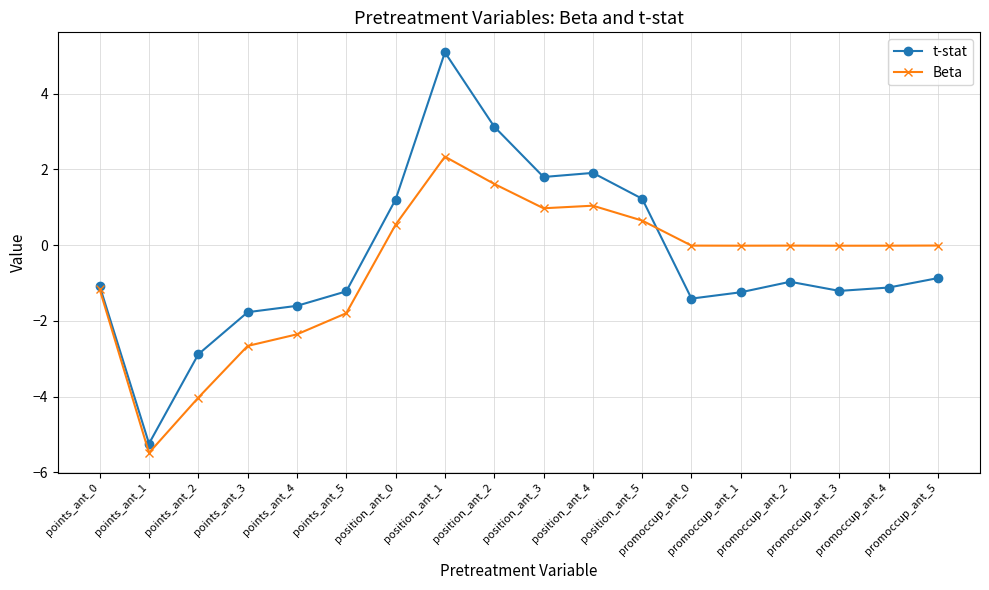

Does the chart display data point markers on the line(s)?

Yes